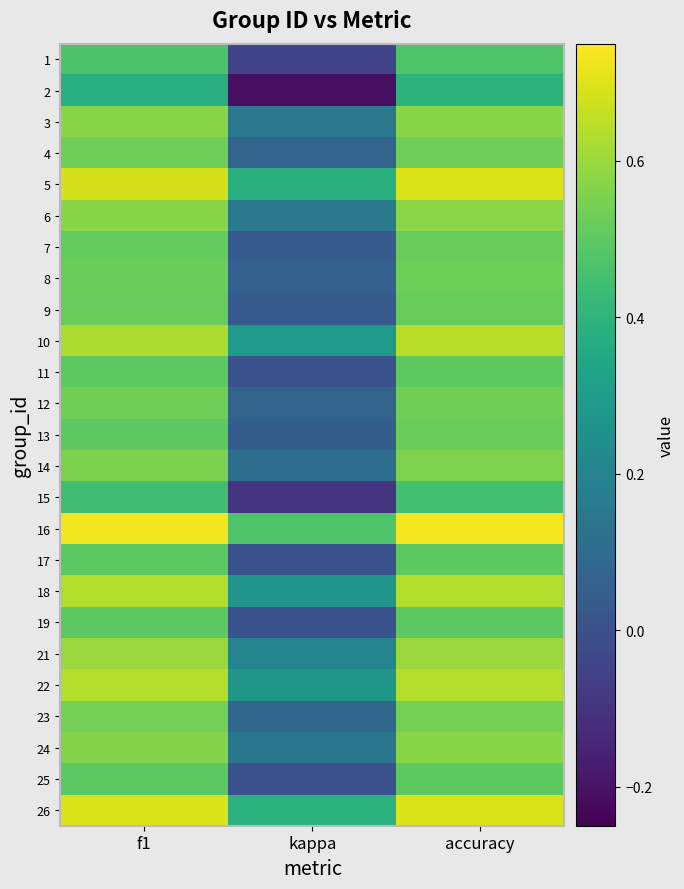

What is the spread (max minus min) of values at f1?

0.4